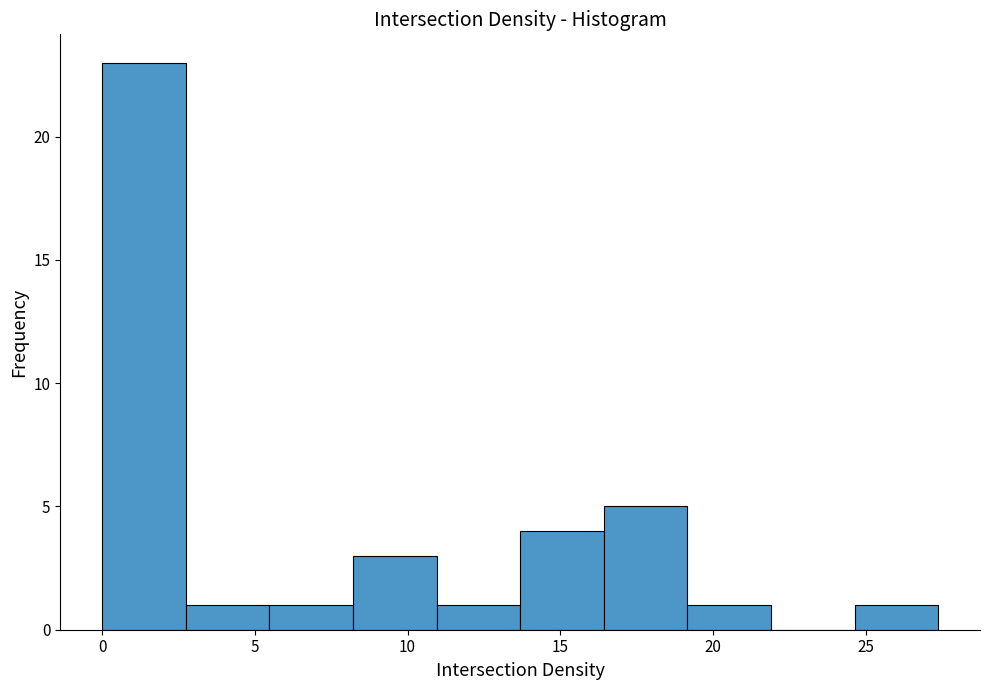

Reading left to right, transcribe this chart: for each bar, give the range it covers on the x-axis and its height. Neither the bar edges nor the heights are printed on the chart, so give them approximately, as read against the axes.

0.0 to 2.5: 23
2.5 to 5.5: 1
5.5 to 8.0: 1
8.0 to 11.0: 3
11.0 to 13.5: 1
13.5 to 16.5: 4
16.5 to 19.0: 5
19.0 to 22.0: 1
22.0 to 24.5: 0
24.5 to 27.5: 1